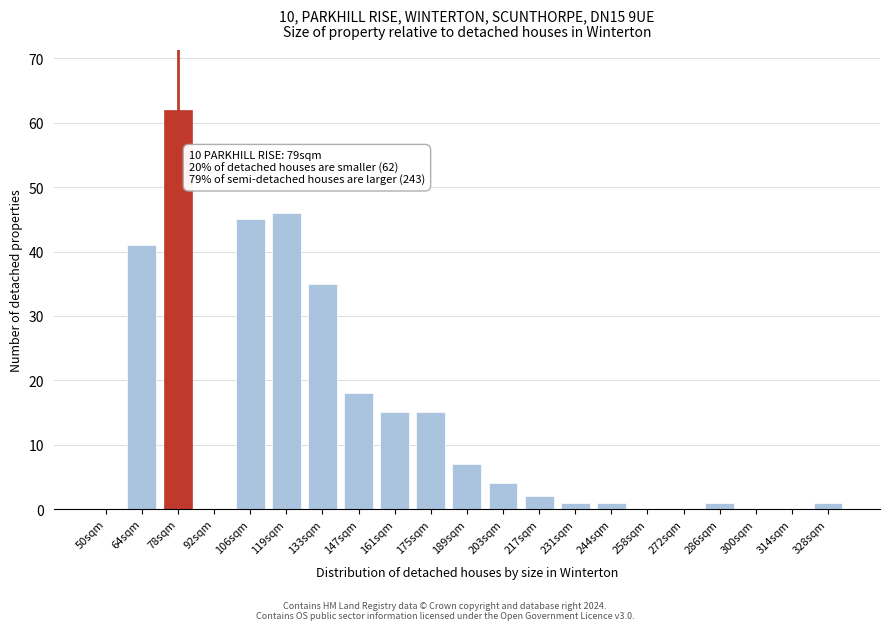

Reading left to right, transcribe all the data shown in this chart.

50sqm=0	64sqm=41	78sqm=62	92sqm=0	106sqm=45	119sqm=46	133sqm=35	147sqm=18	161sqm=15	175sqm=15	189sqm=7	203sqm=4	217sqm=2	231sqm=1	244sqm=1	258sqm=0	272sqm=0	286sqm=1	300sqm=0	314sqm=0	328sqm=1